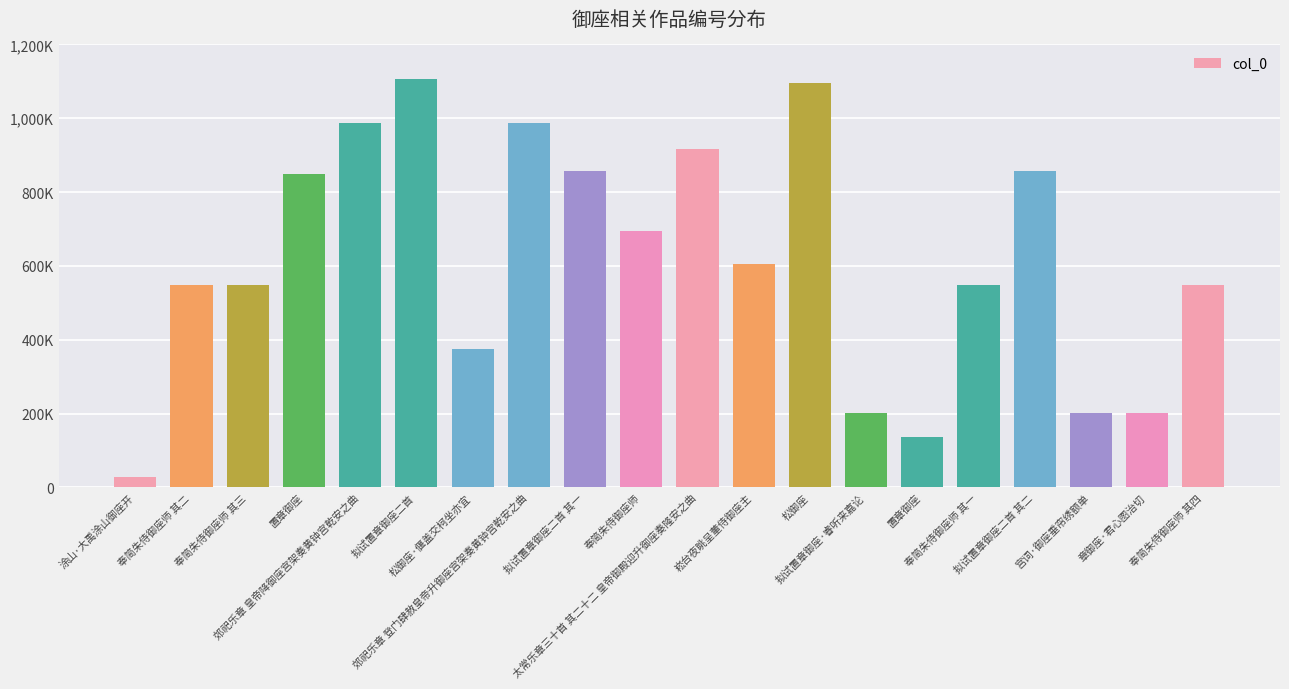

The value at 郊祀乐章 登门肆赦皇帝升御座宫架奏黄钟宫乾安之曲 is 988218. True or false?

True